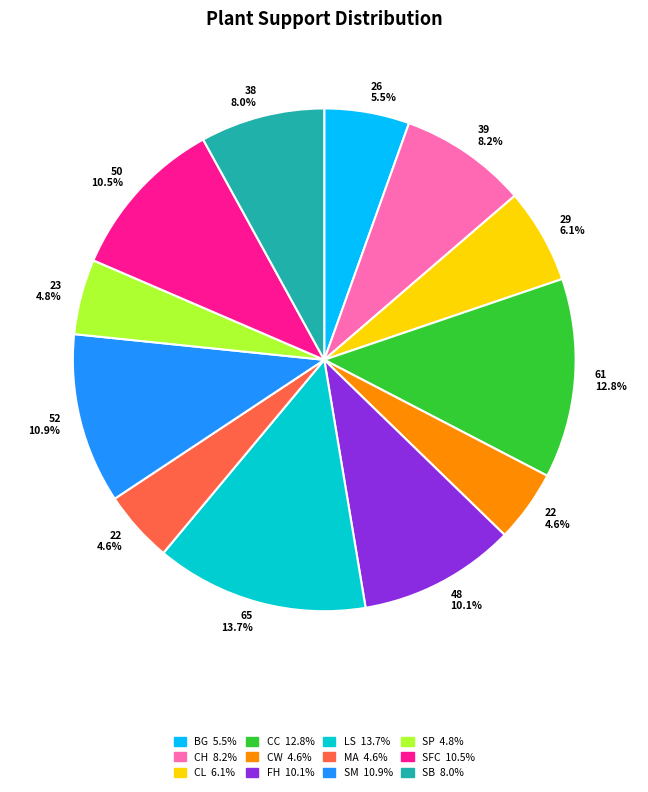

Is there any slice that represents more than half of the pie?

No